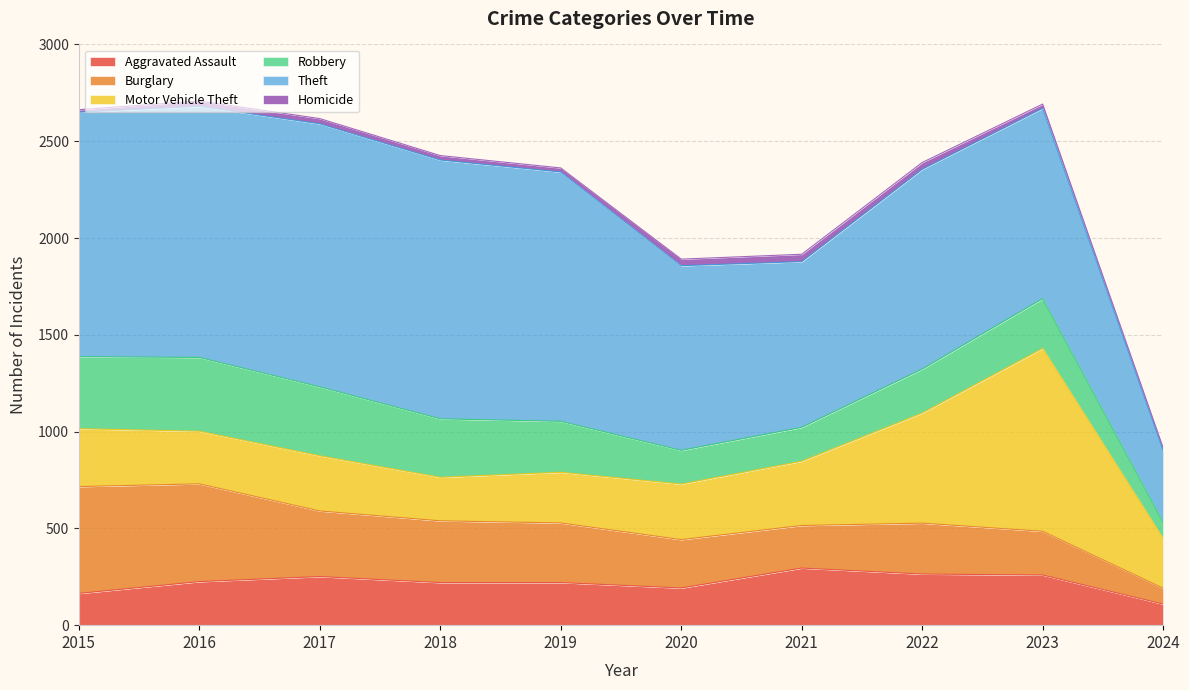

What is the spread (max minus min) of values at 2023?

961